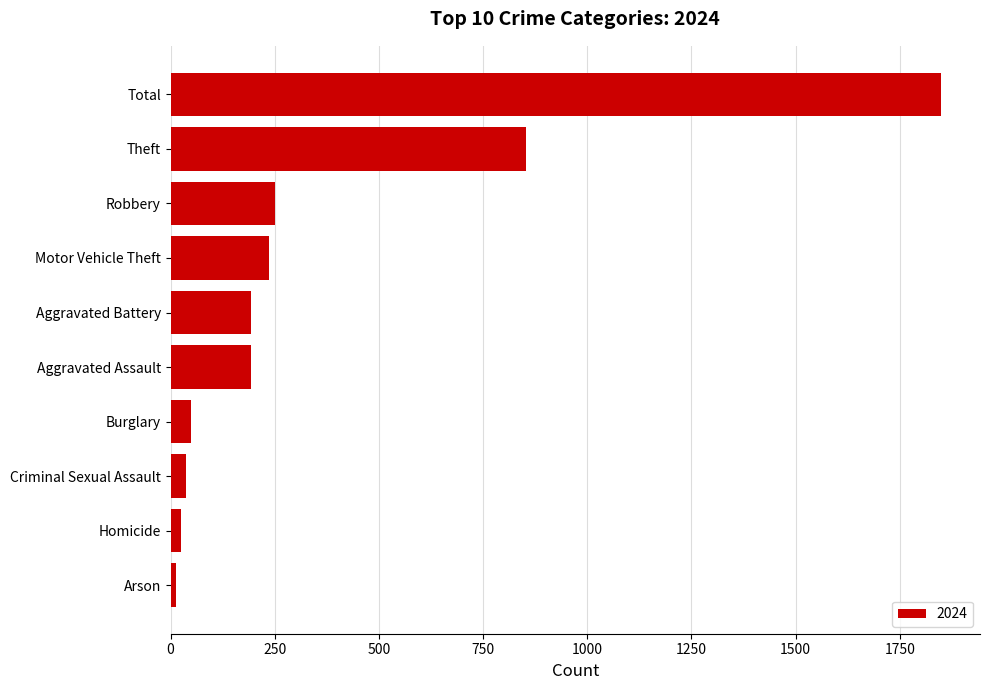

At which label is the value closest to 932?

Theft